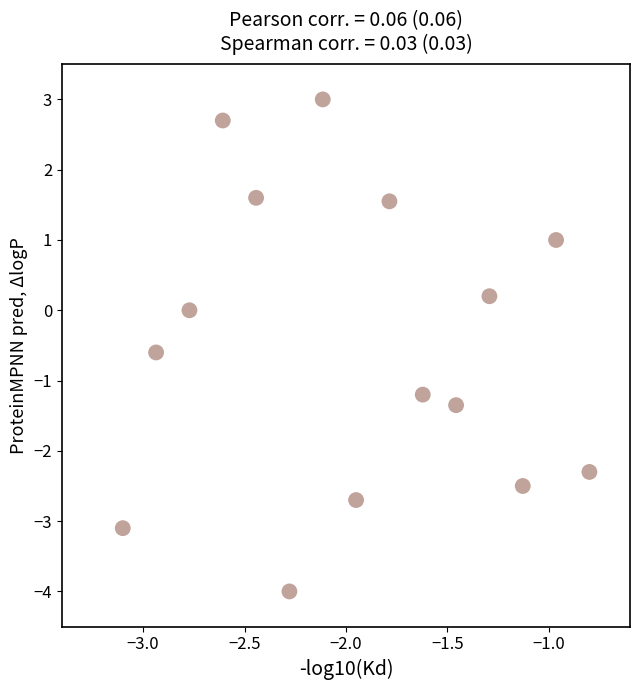

What is the range of Y values (max minus min)?

7.0